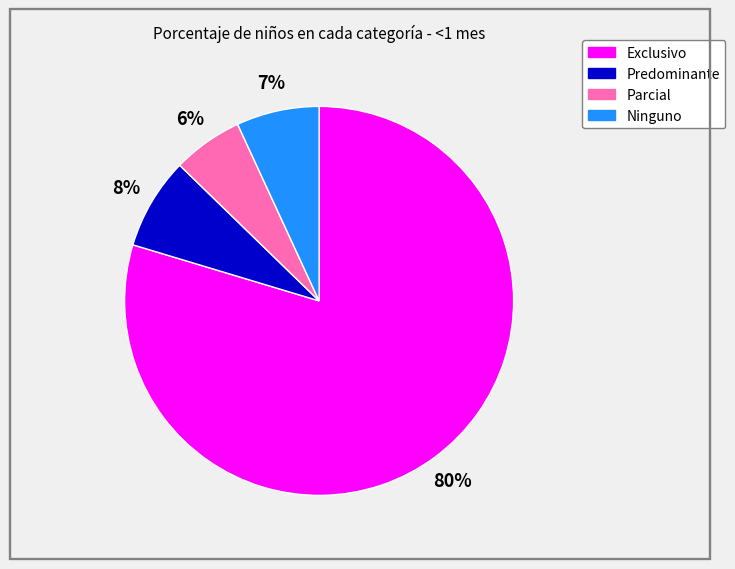

Which category has the biggest portion of the pie?

Exclusivo